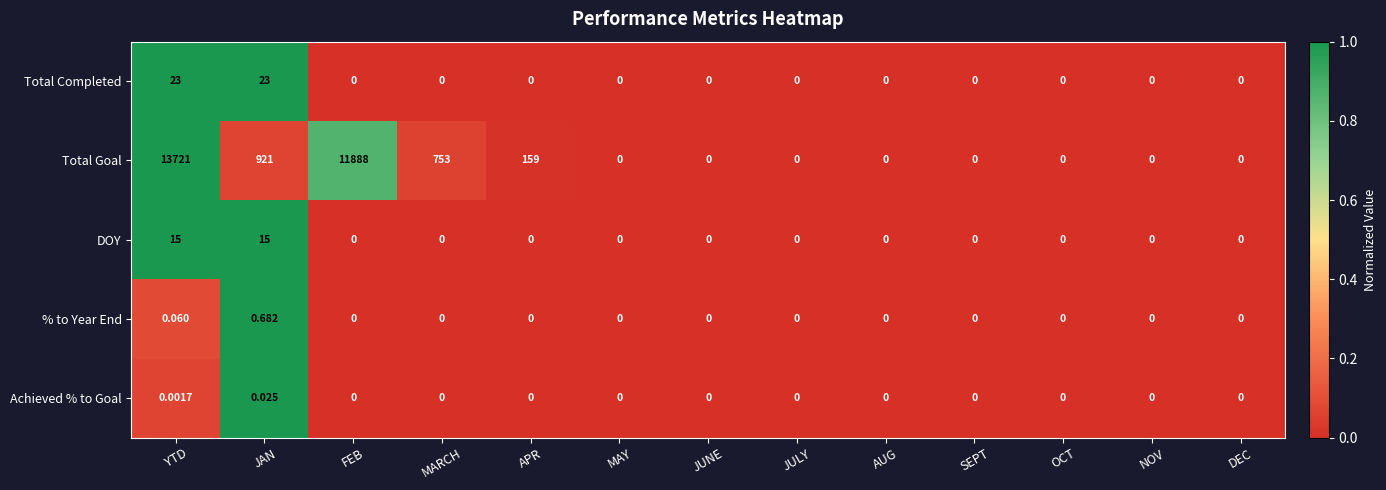

What is the total value across all series at MARCH?

753.0